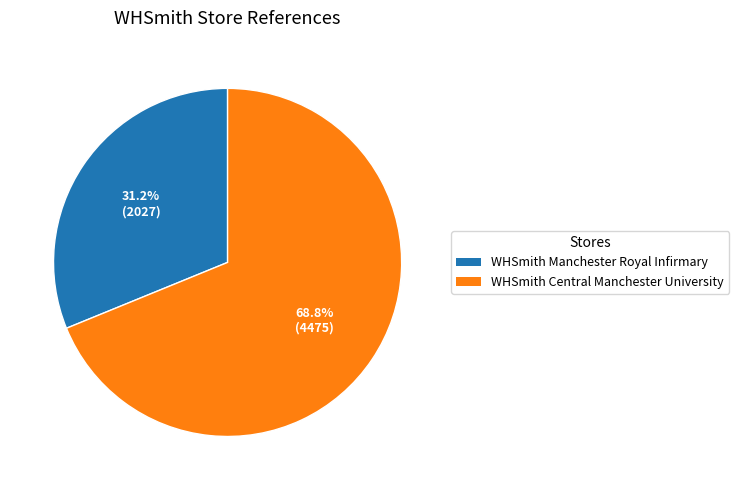

What is the smallest slice in the pie chart?

WHSmith Manchester Royal Infirmary